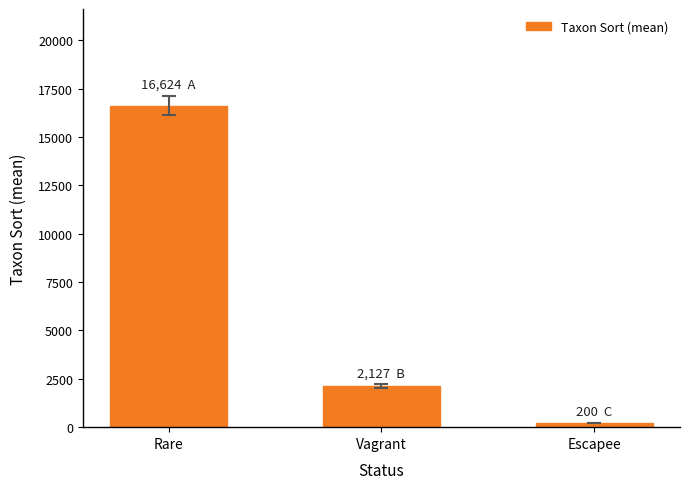

At which category does the chart reach its peak across all series?

Rare